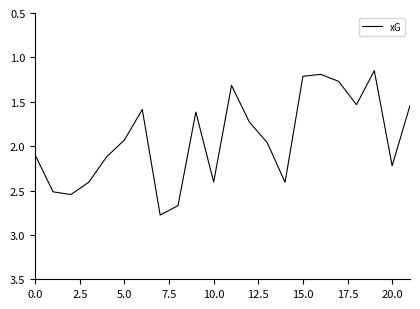

What is the maximum value shown in the chart?

2.8